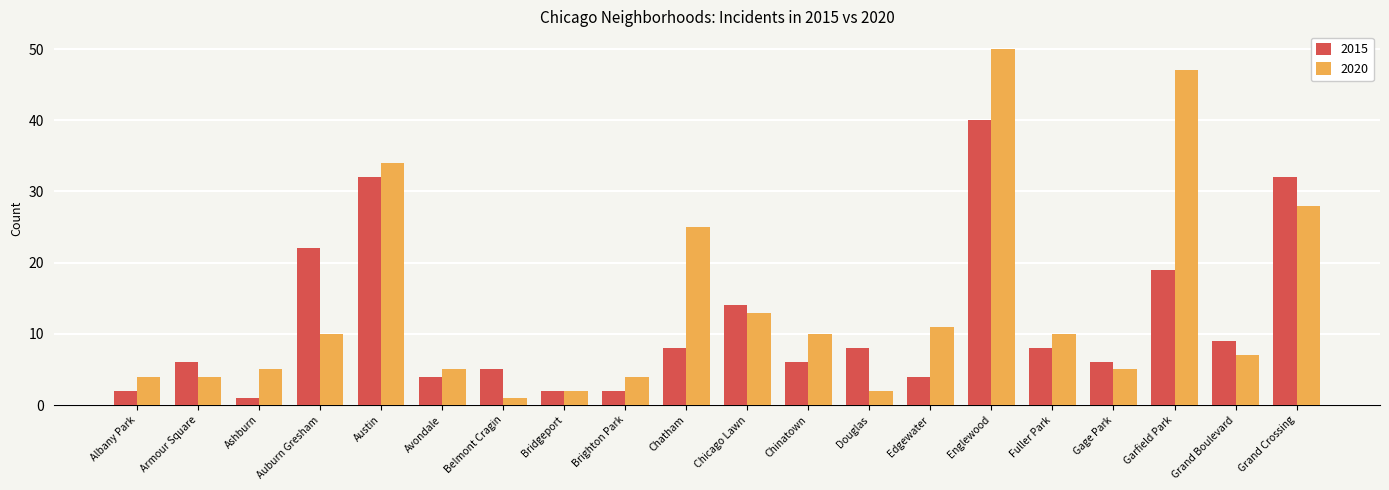

What is the value of the 2020 bar at the 18th from the left?

47